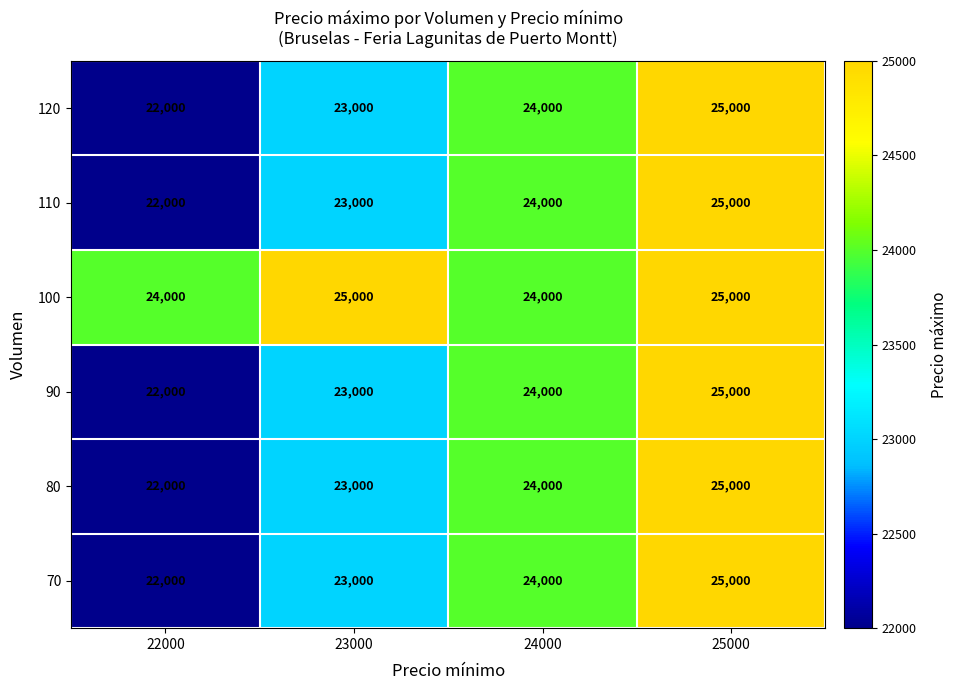

At which category is the sum across all series the highest?

25000